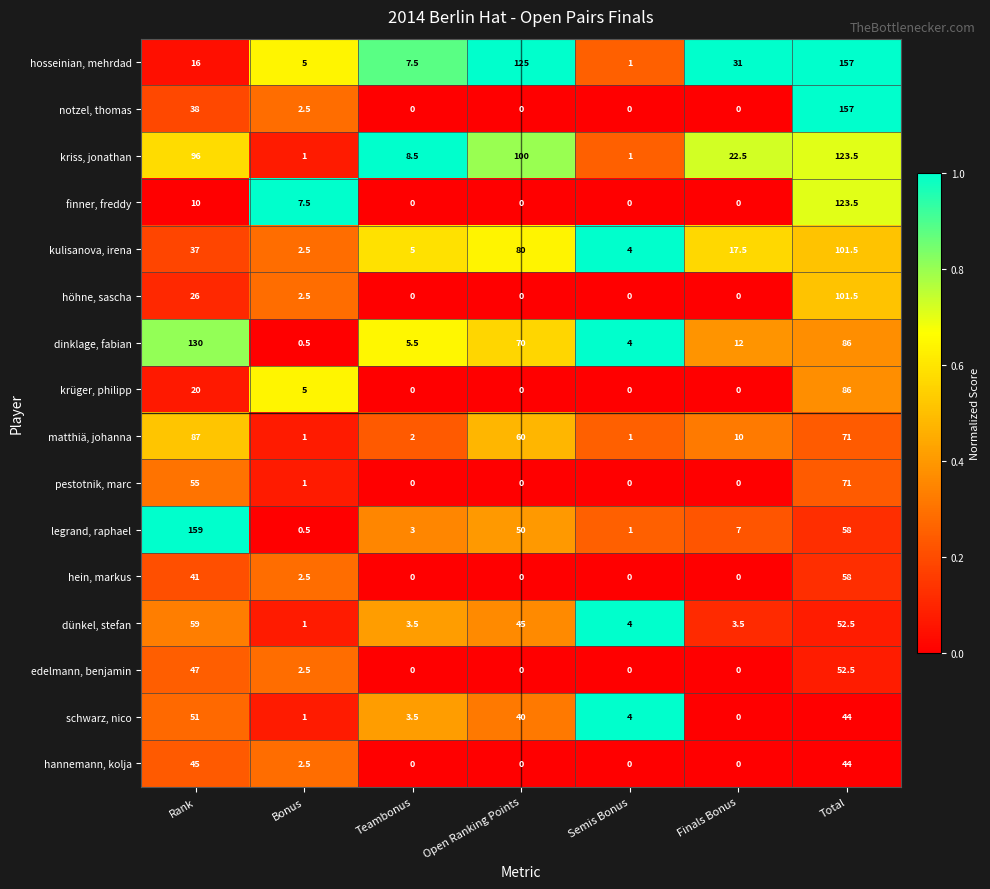

What is the maximum value shown in the chart?

159.0